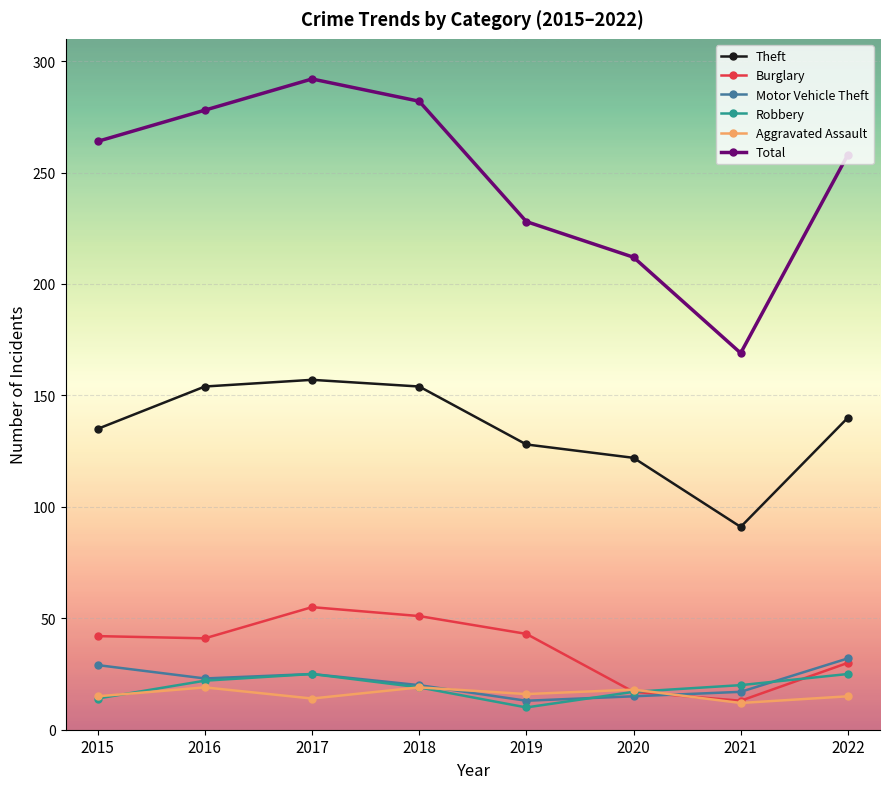

What is the maximum value for Total?

292